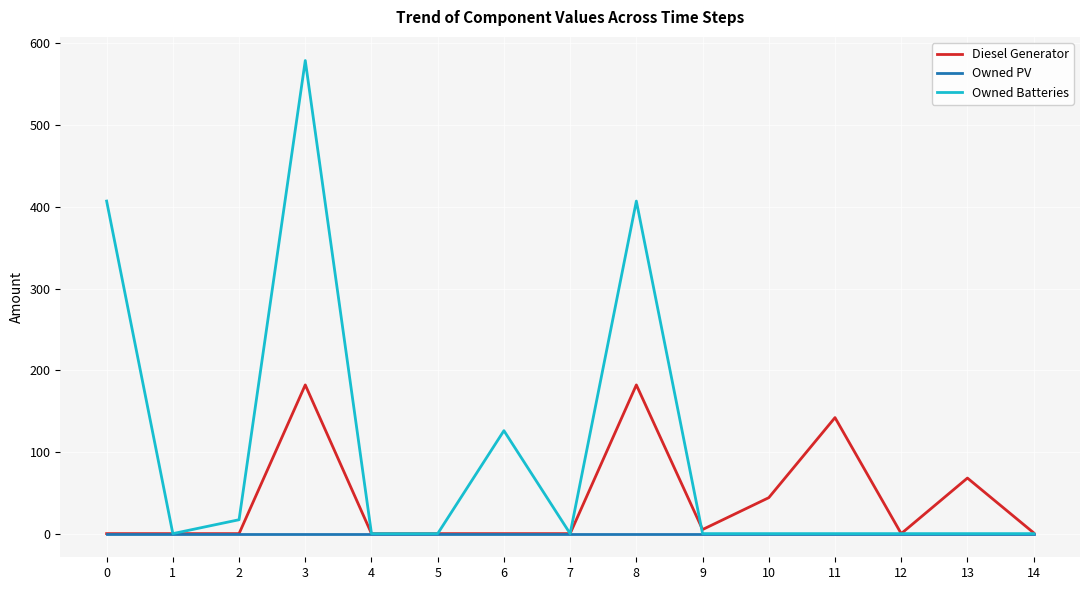

What is the highest value of the Owned Batteries series?

579